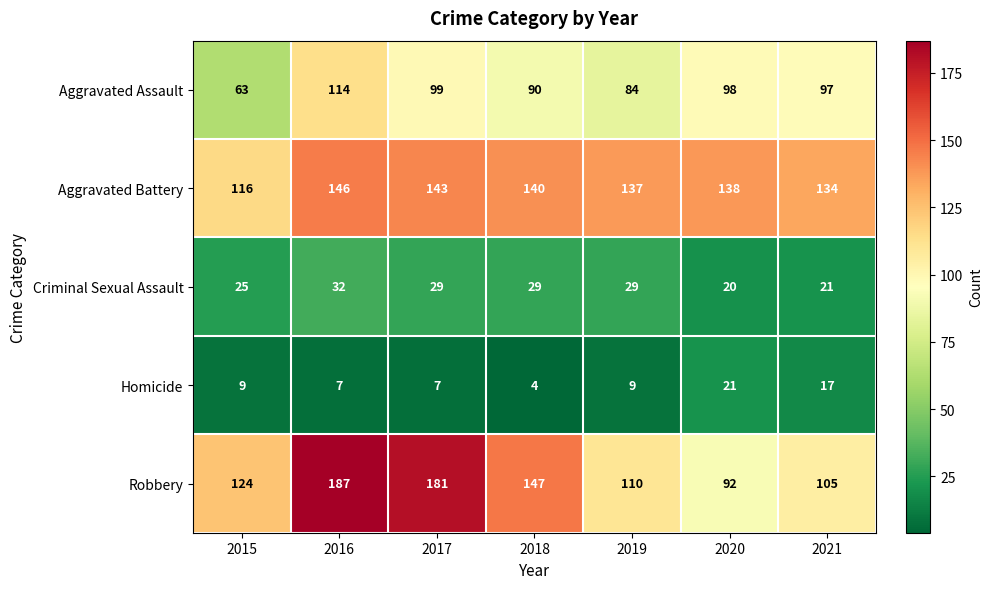

Is it true that Criminal Sexual Assault equals 29 at 2018?

True